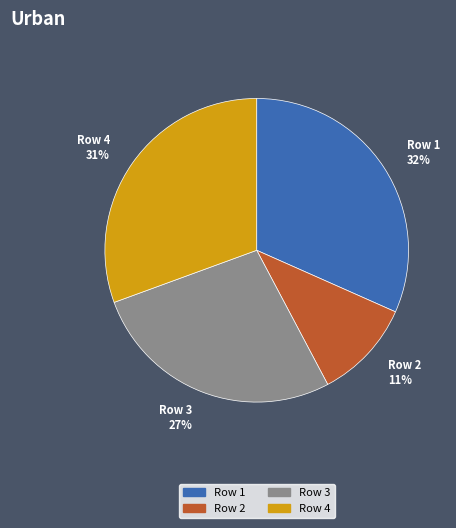

The Row 3 27% slice represents 27% of the pie. True or false?

True